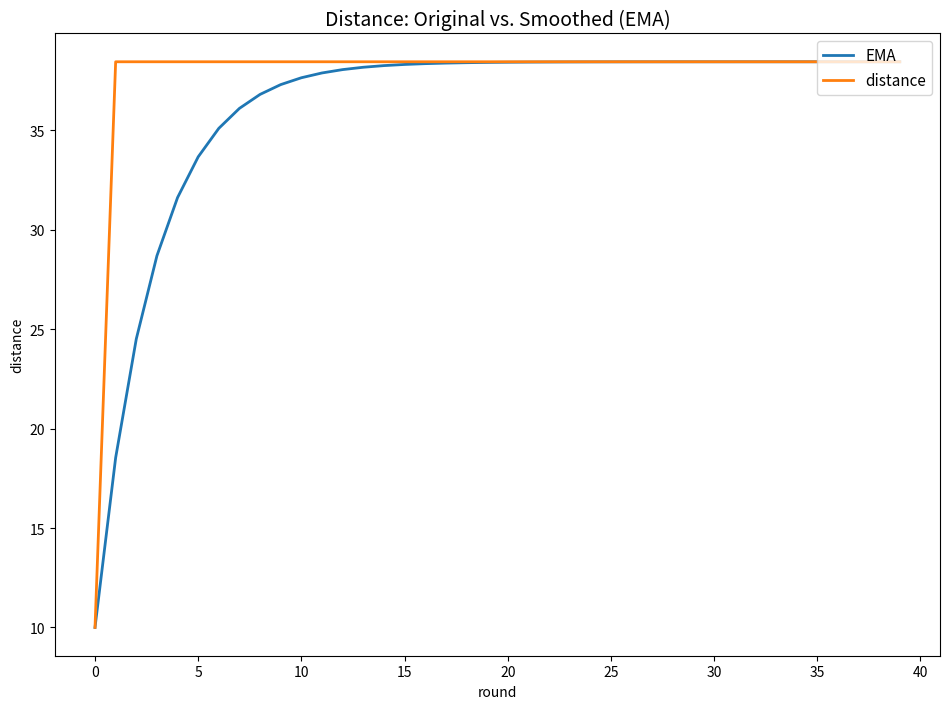

Which series has the largest range (max minus min)?

distance